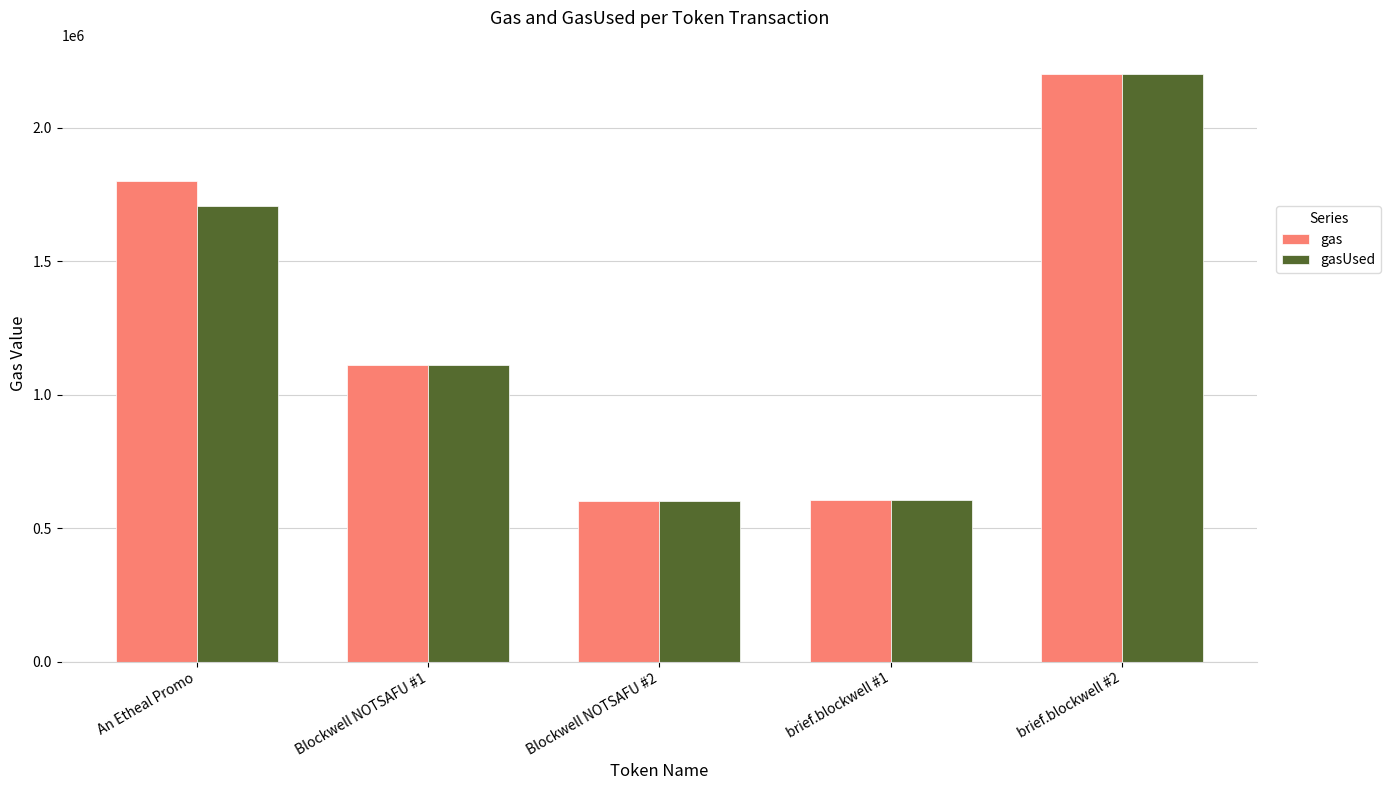

What is the difference between the gasUsed values at brief.blockwell #2 and Blockwell NOTSAFU #1?

1090181